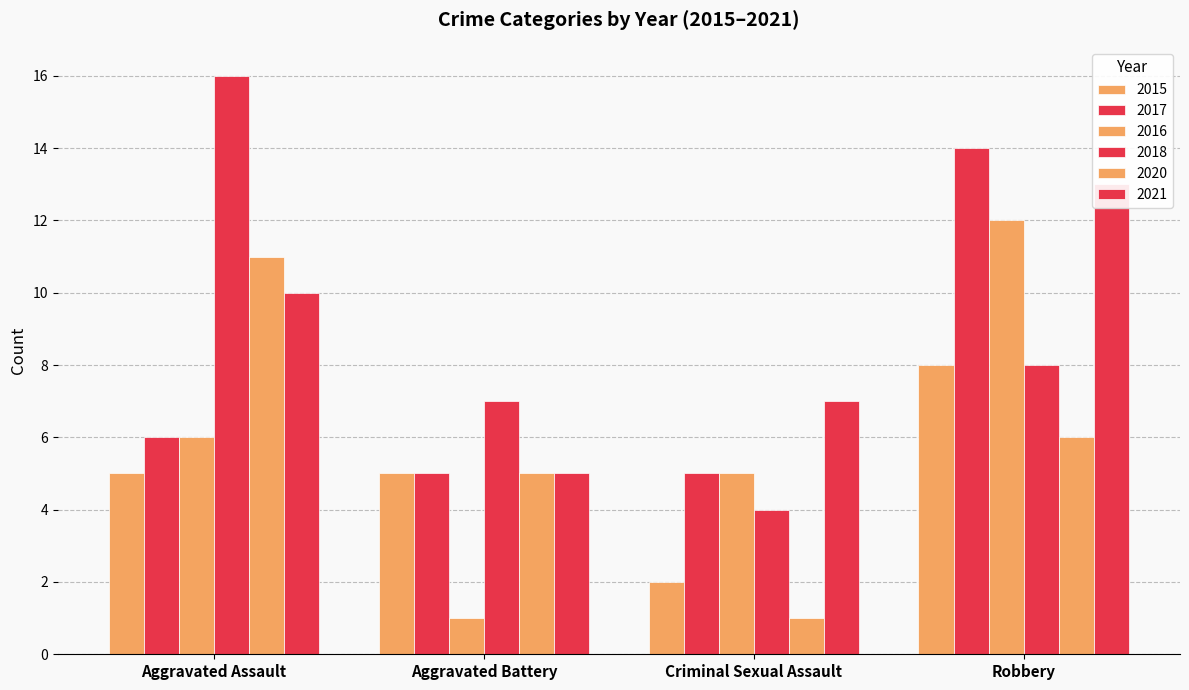

How many distinct data groups are displayed?

6